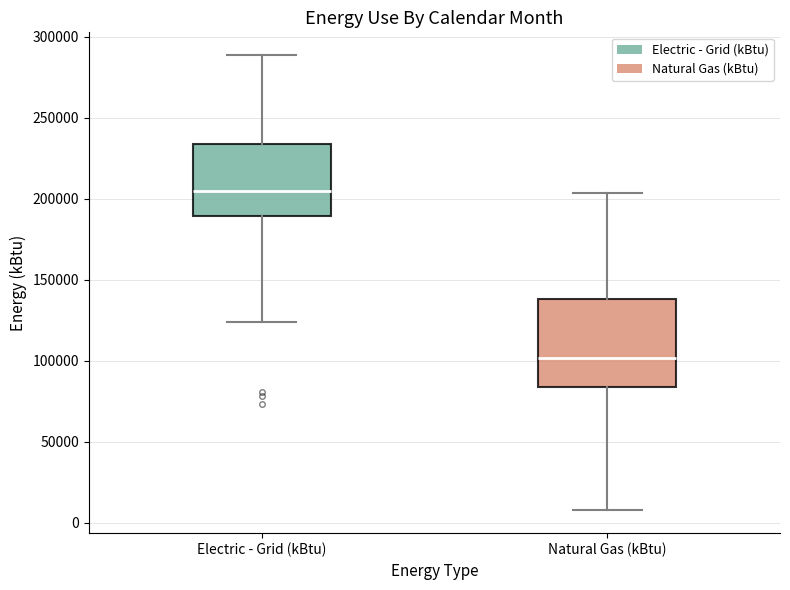

Reading left to right, read every box against the y-axis: the position of its median line, the range the box covers, and the ends of its whiskers. The values are not printed on the chart, so give them approximately, as read against the axis.

Electric - Grid (kBtu): median 205000, box 190000 to 235000, whiskers 125000 to 290000
Natural Gas (kBtu): median 100000, box 85000 to 140000, whiskers 10000 to 205000